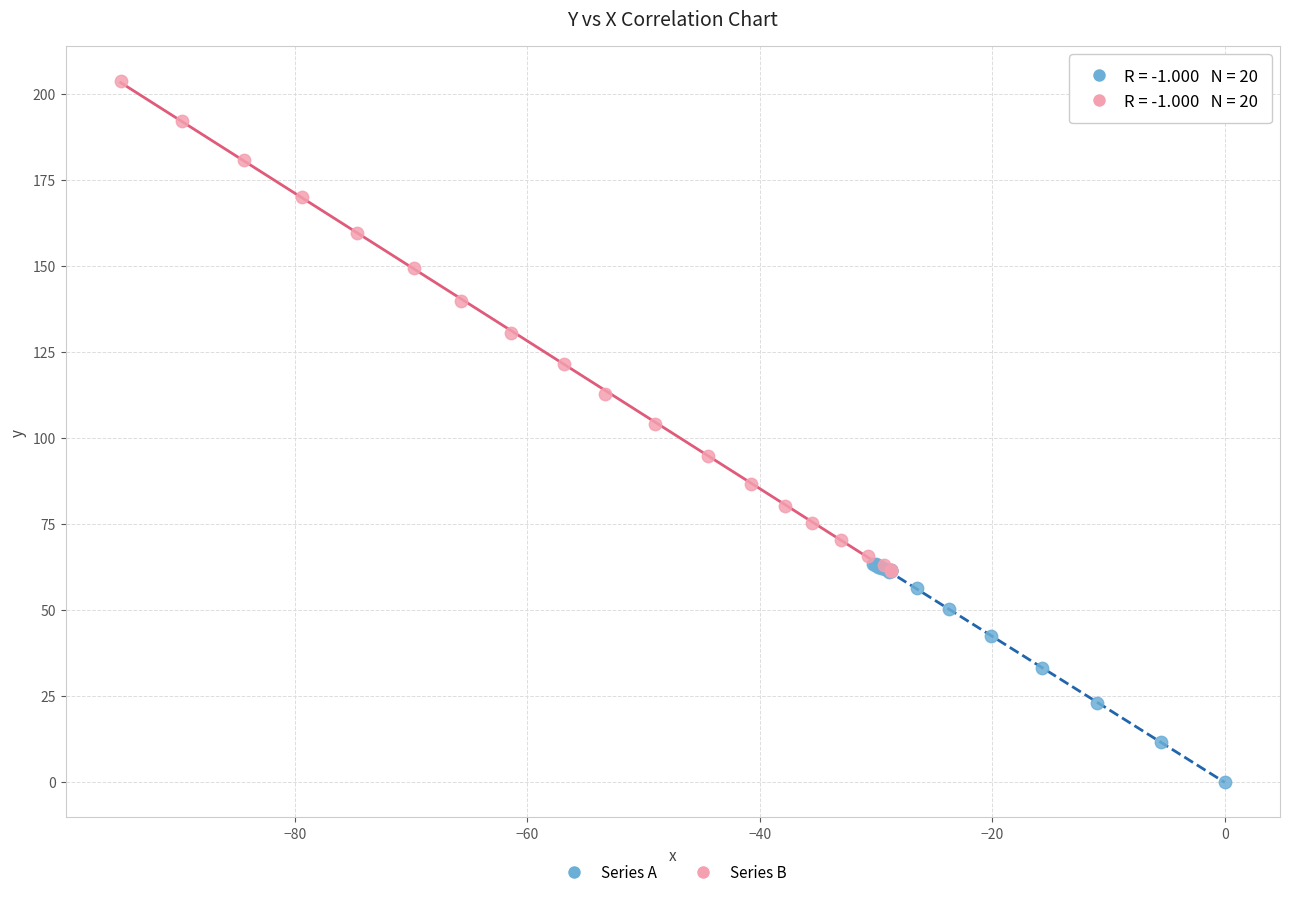

Which series contains the highest Y value?

Series B